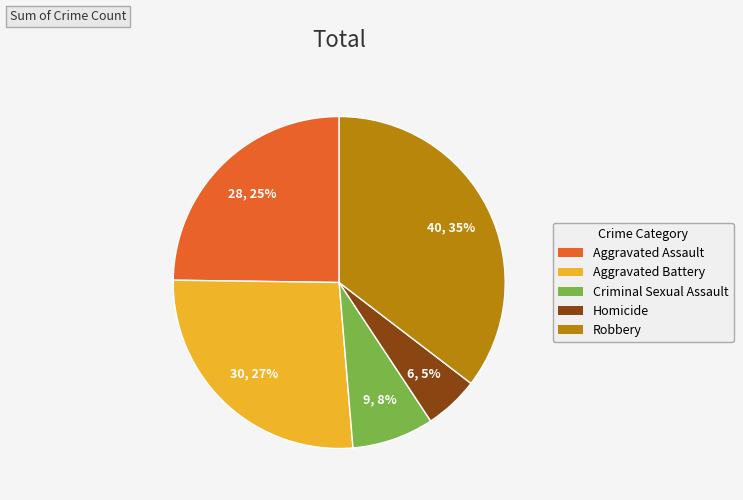

To the nearest percent, what is the average slice percentage?

20%